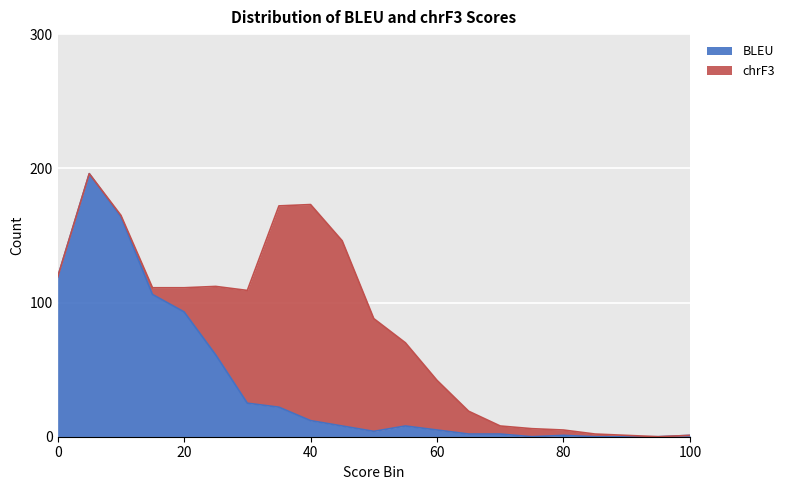

What is the difference between the values at 80 and 95?

1